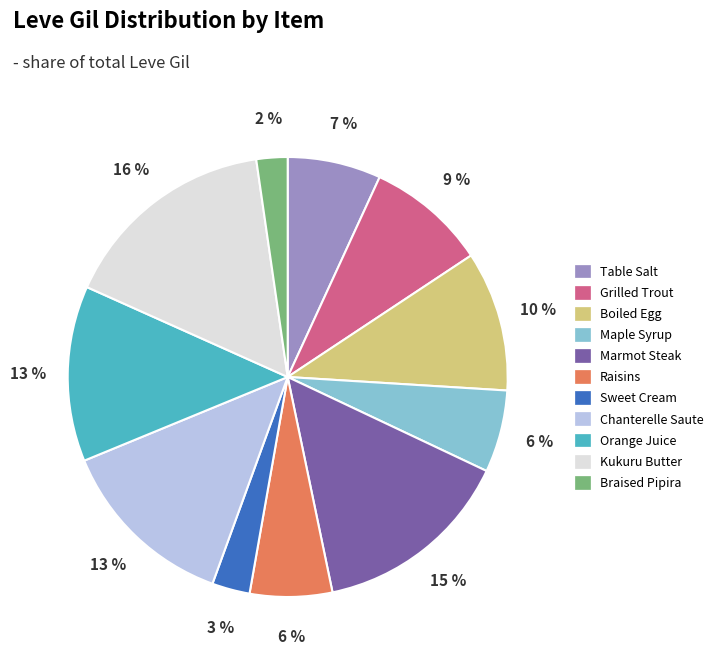

What is the largest slice in the pie chart?

Kukuru Butter